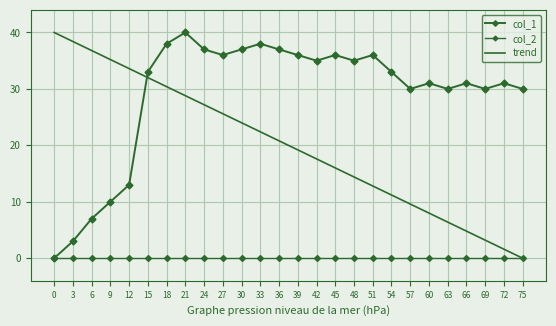

True or false: trend and col_2 intersect in this chart.

False